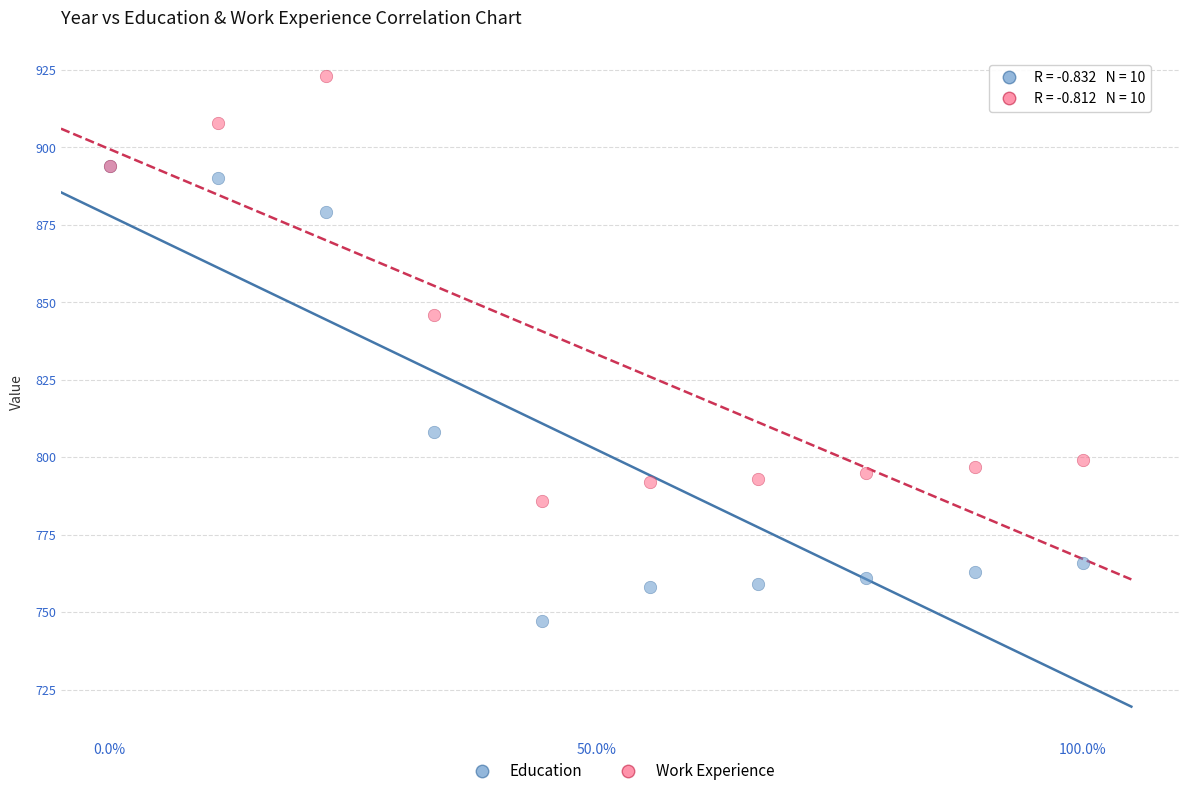

Across all series, what Y value is closest to 835?

846